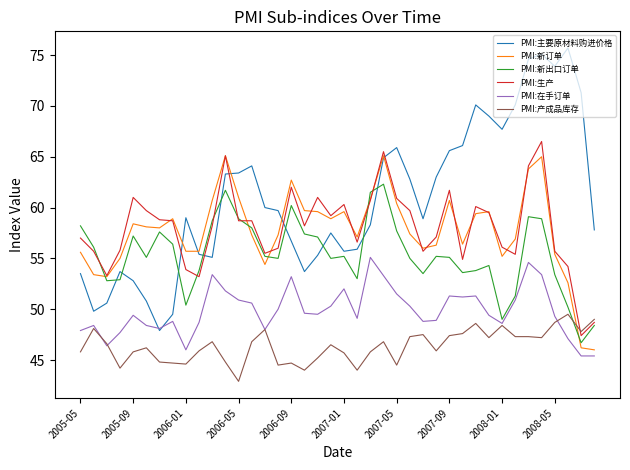

What is the greatest value displayed?

75.7